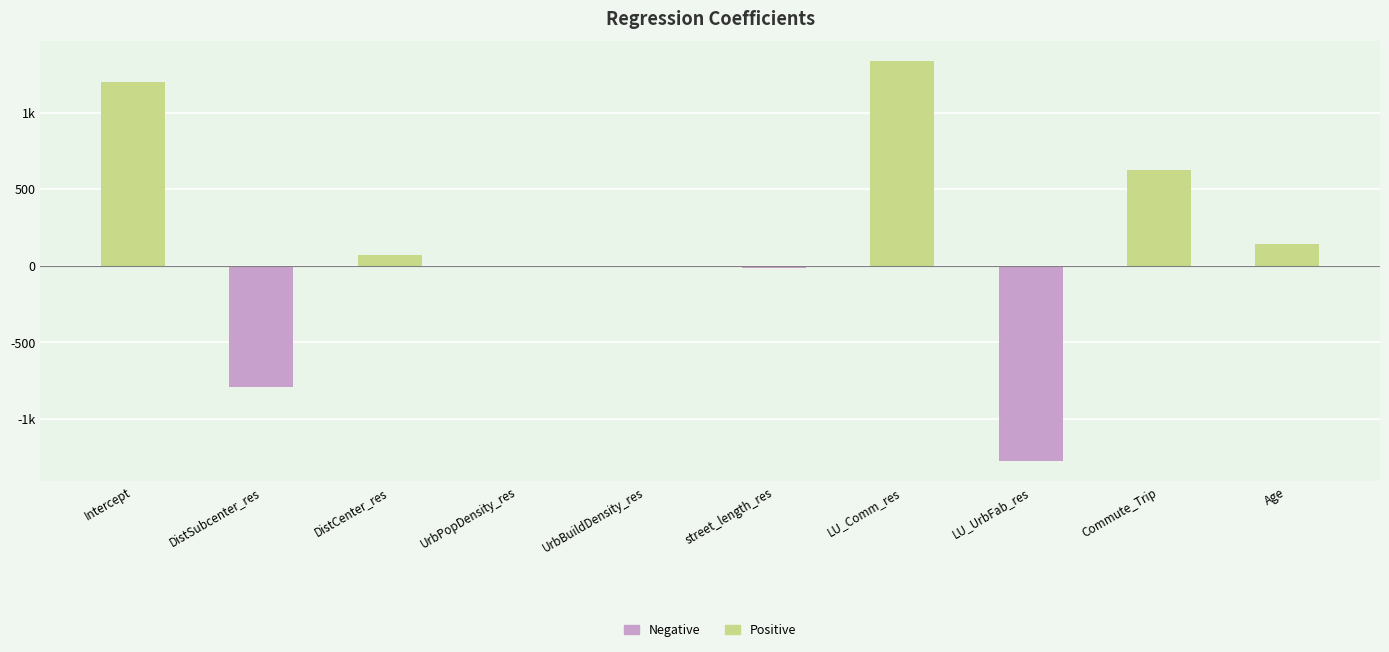

The value at DistCenter_res is 72.0. True or false?

True